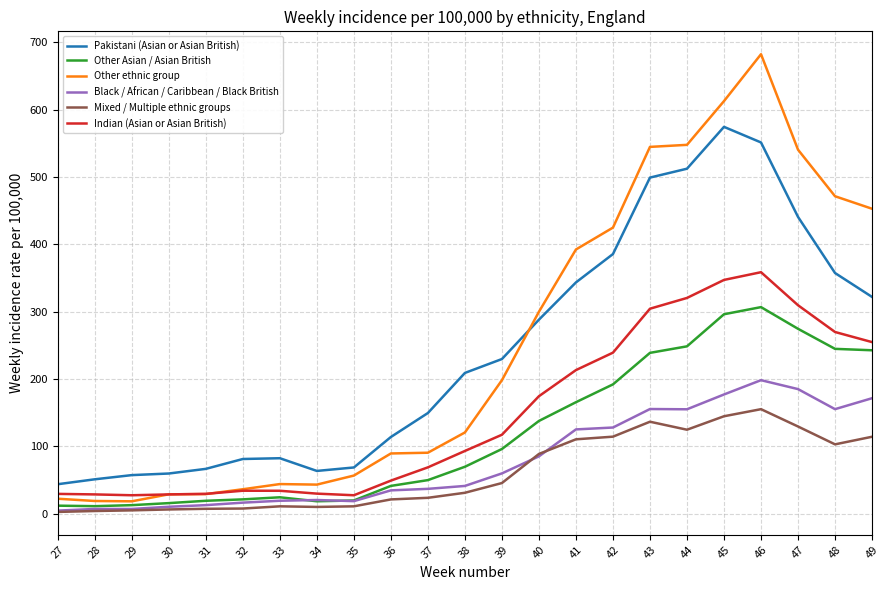

Is it true that Indian (Asian or Asian British) equals 11.0 at 33?

False